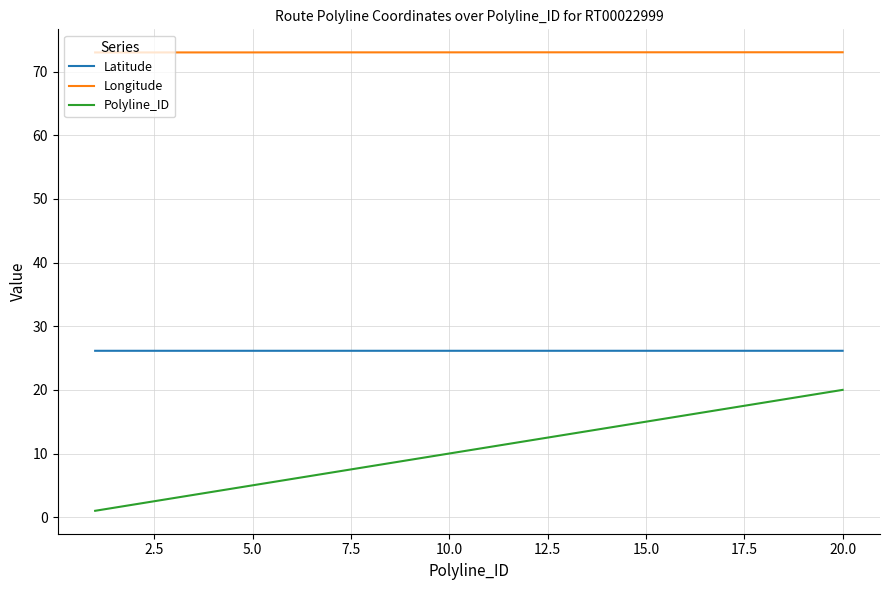

Rank the series by their maximum value, from highest to lowest.

Longitude, Latitude, Polyline_ID